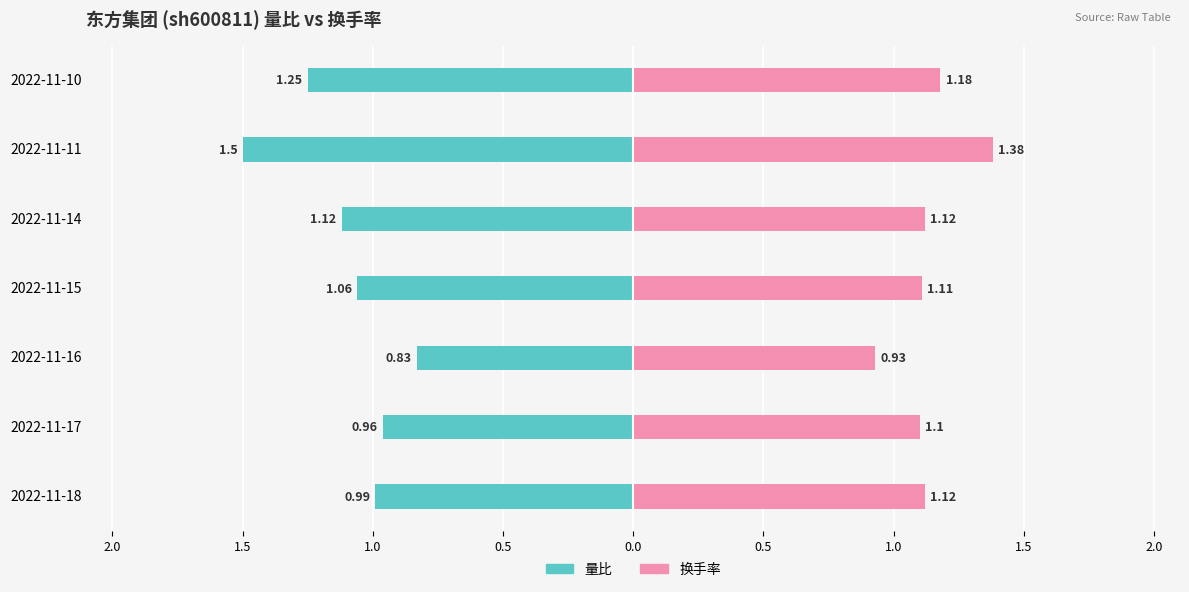

Which series has the largest total across all categories?

换手率